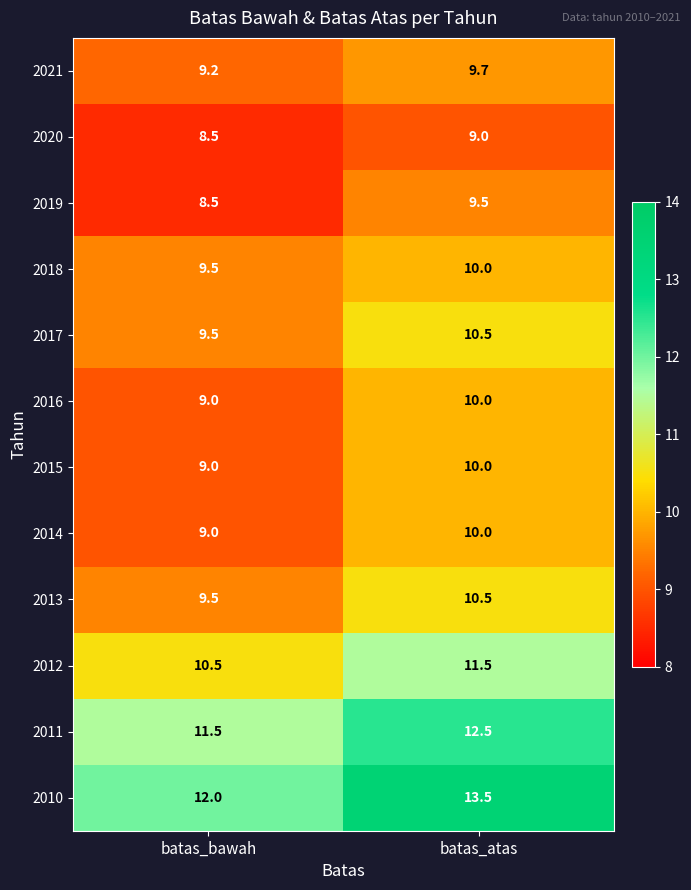

Reading left to right, extract all data points from this chart.

2021: 9.2	9.7
2020: 8.5	9.0
2019: 8.5	9.5
2018: 9.5	10.0
2017: 9.5	10.5
2016: 9.0	10.0
2015: 9.0	10.0
2014: 9.0	10.0
2013: 9.5	10.5
2012: 10.5	11.5
2011: 11.5	12.5
2010: 12.0	13.5